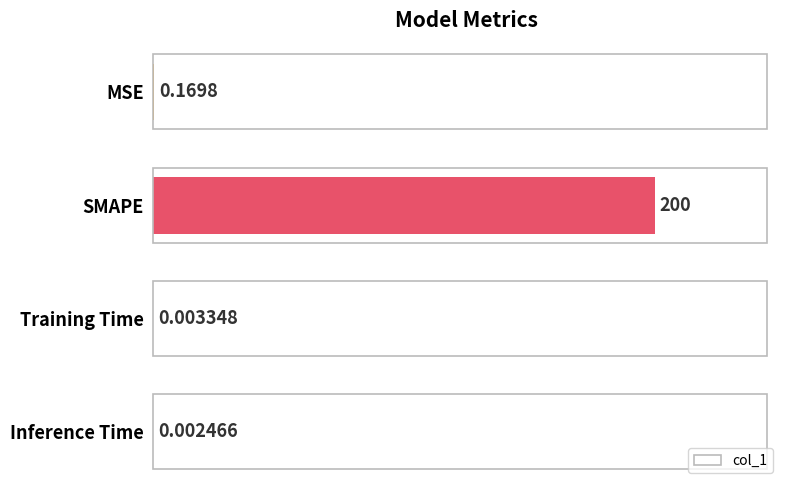

What is the sum of all values?

200.2